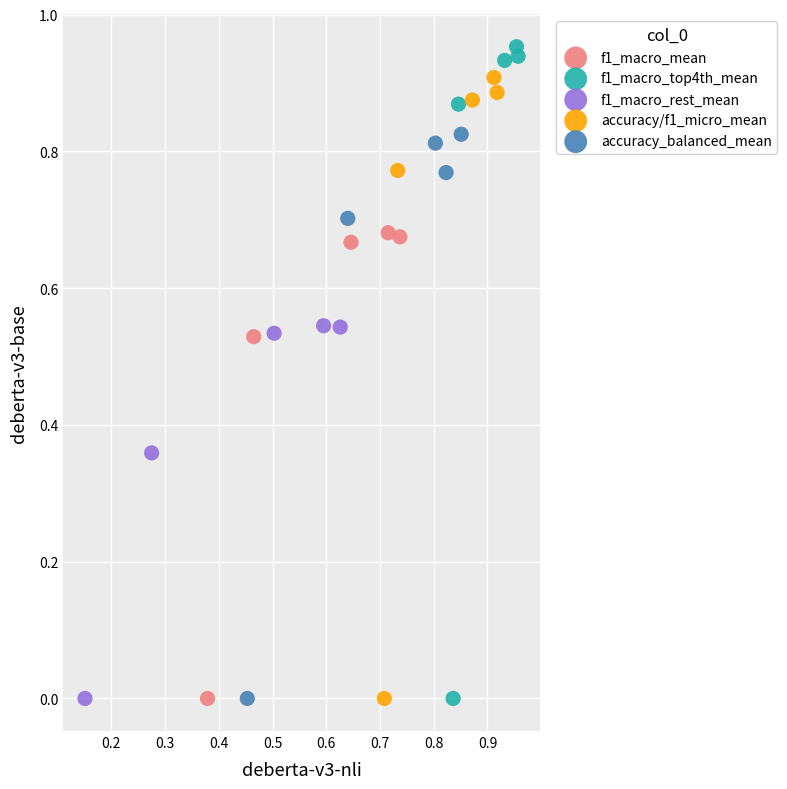

Which series has the widest spread of Y values?

f1_macro_top4th_mean